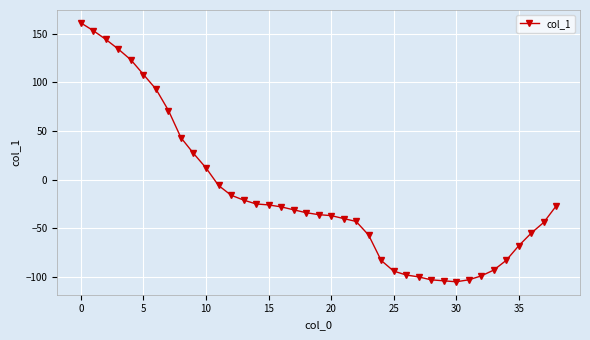

What is the value of the 3rd point from the left?

144